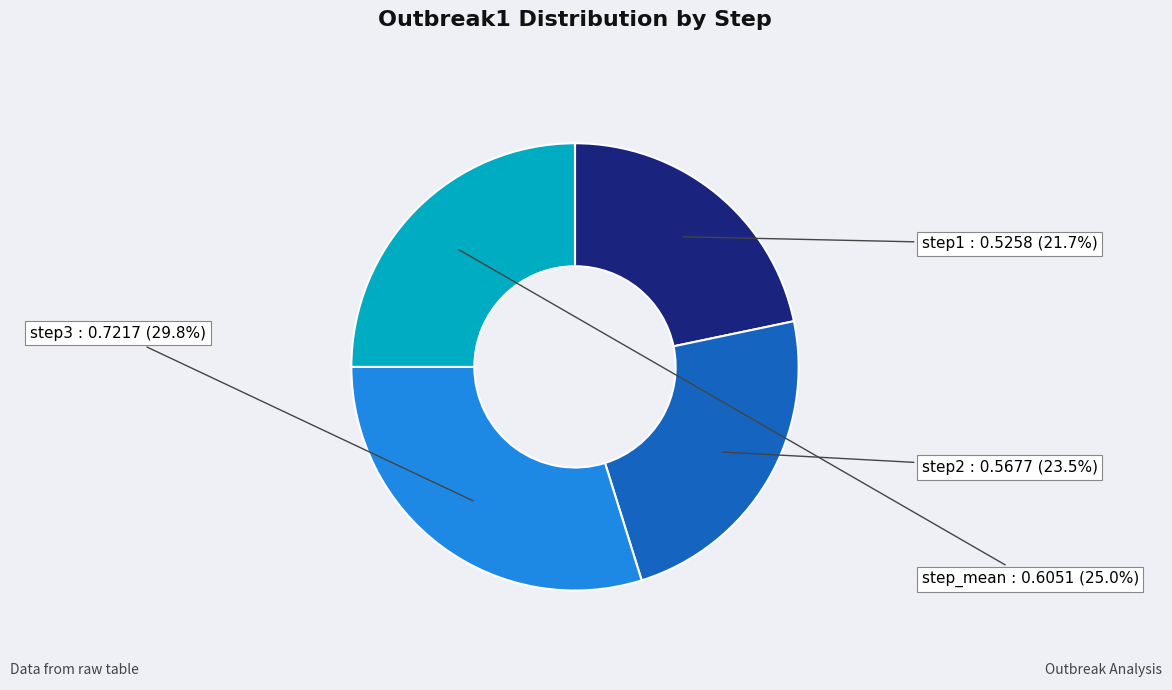

Is there any slice that represents more than half of the pie?

No